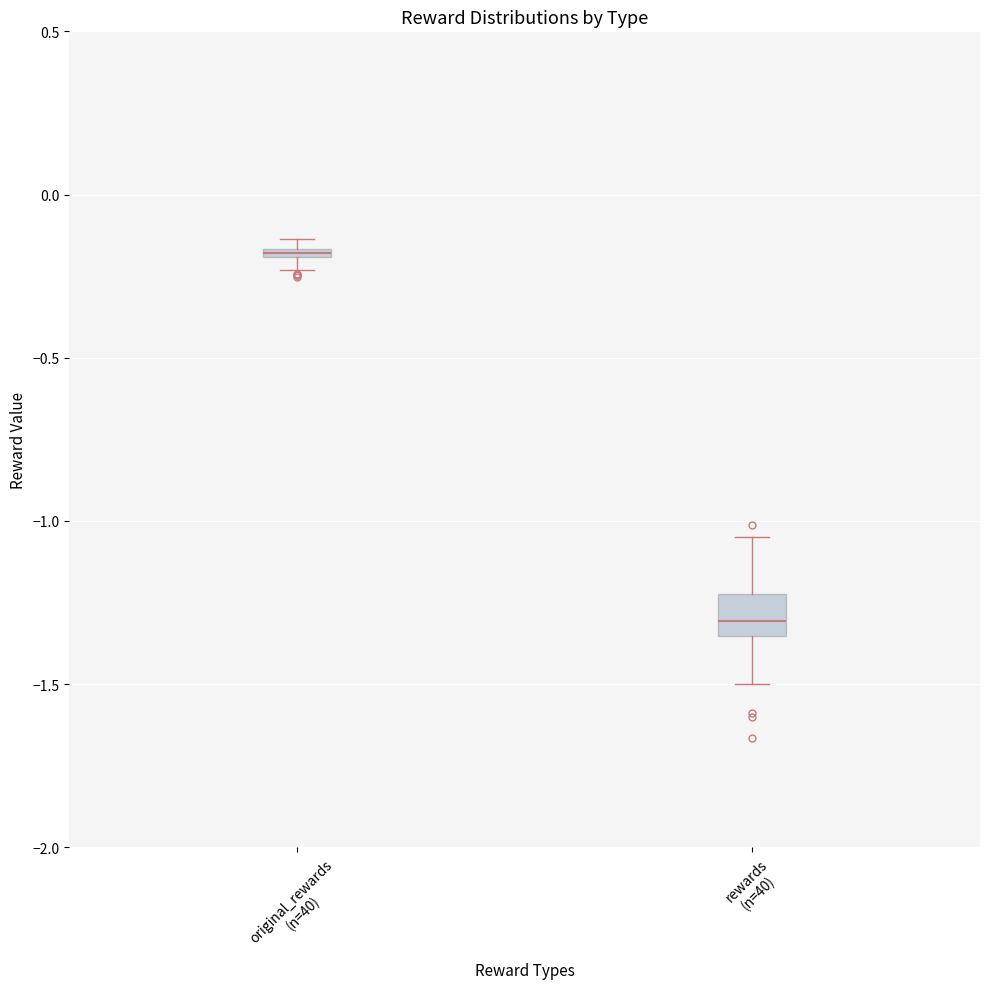

Which box's median line is the highest?

original_rewards (n=40)